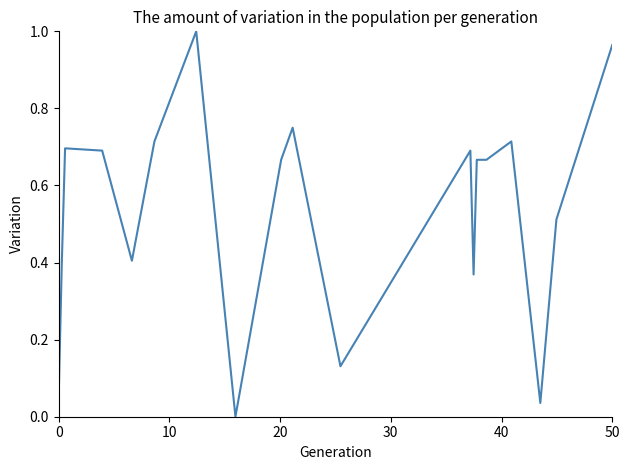

How many lines are shown in the chart?

1